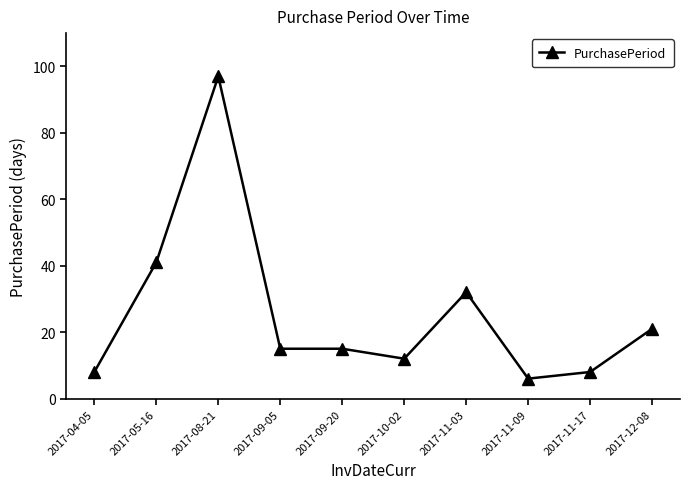

True or false: the data shows 30 at 2017-12-08.

False